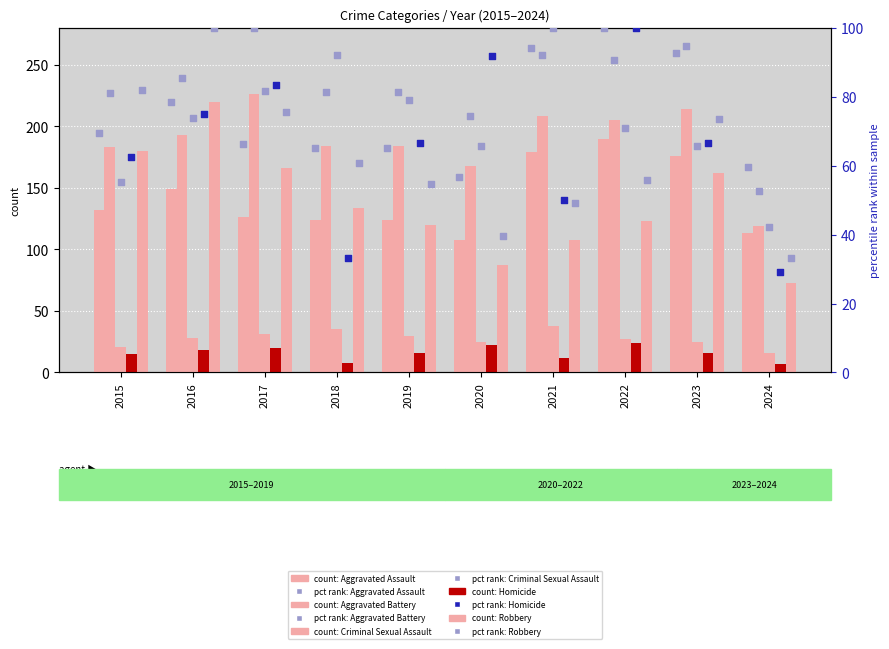

What are all the series names shown in the legend?

Aggravated Assault, Aggravated Battery, Criminal Sexual Assault, Homicide, Robbery